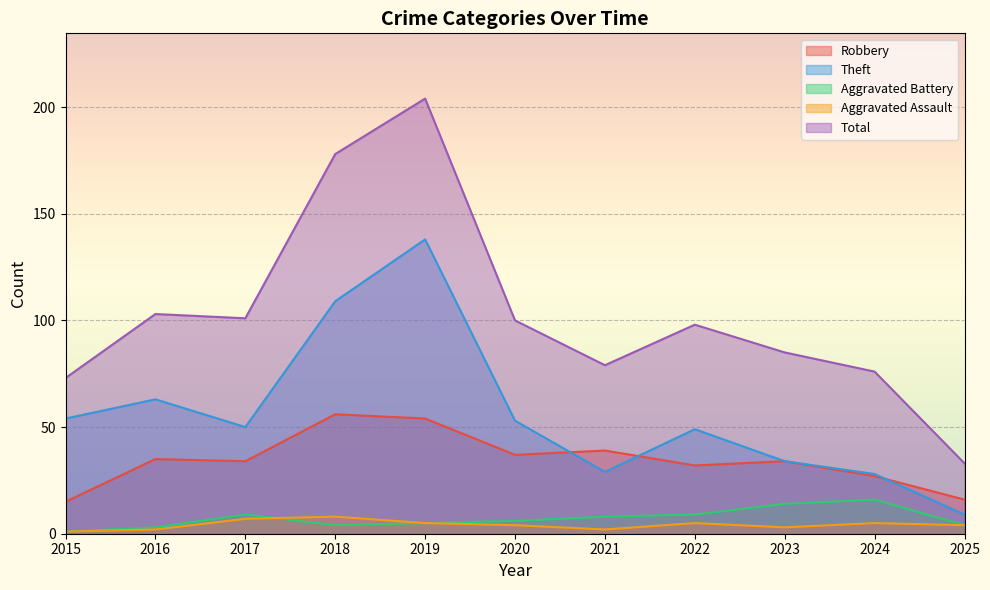

Which series has the largest total across all categories?

Total